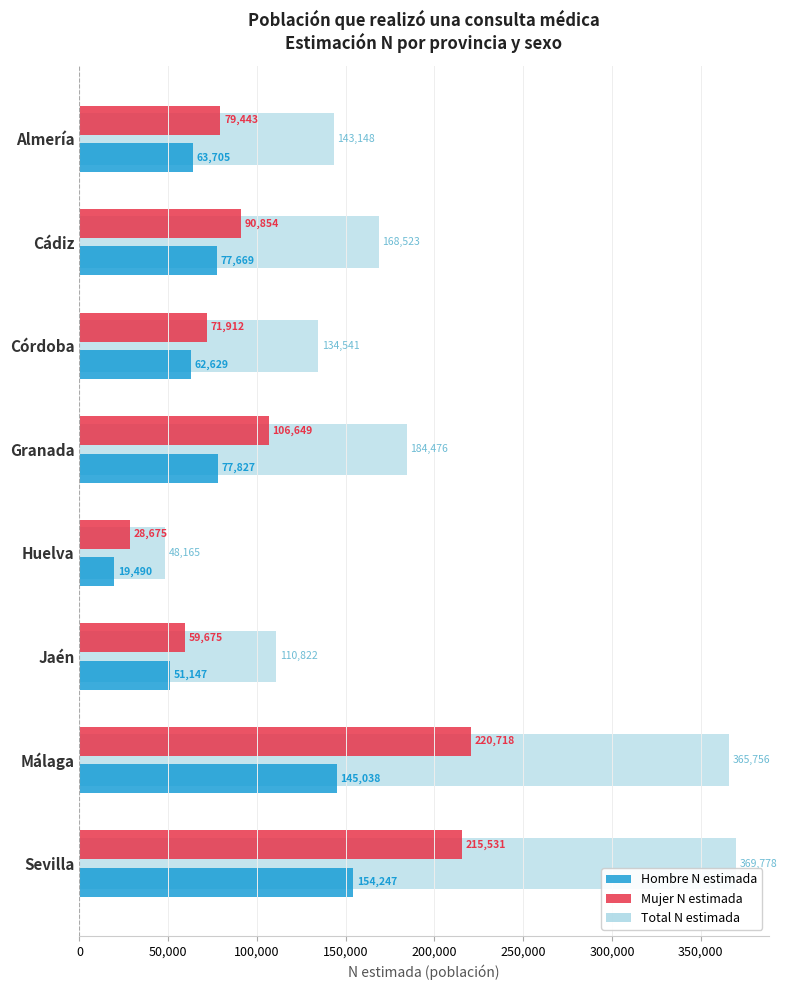

List the labels in order of Total N estimada value, largest first.

Sevilla, Málaga, Granada, Cádiz, Almería, Córdoba, Jaén, Huelva